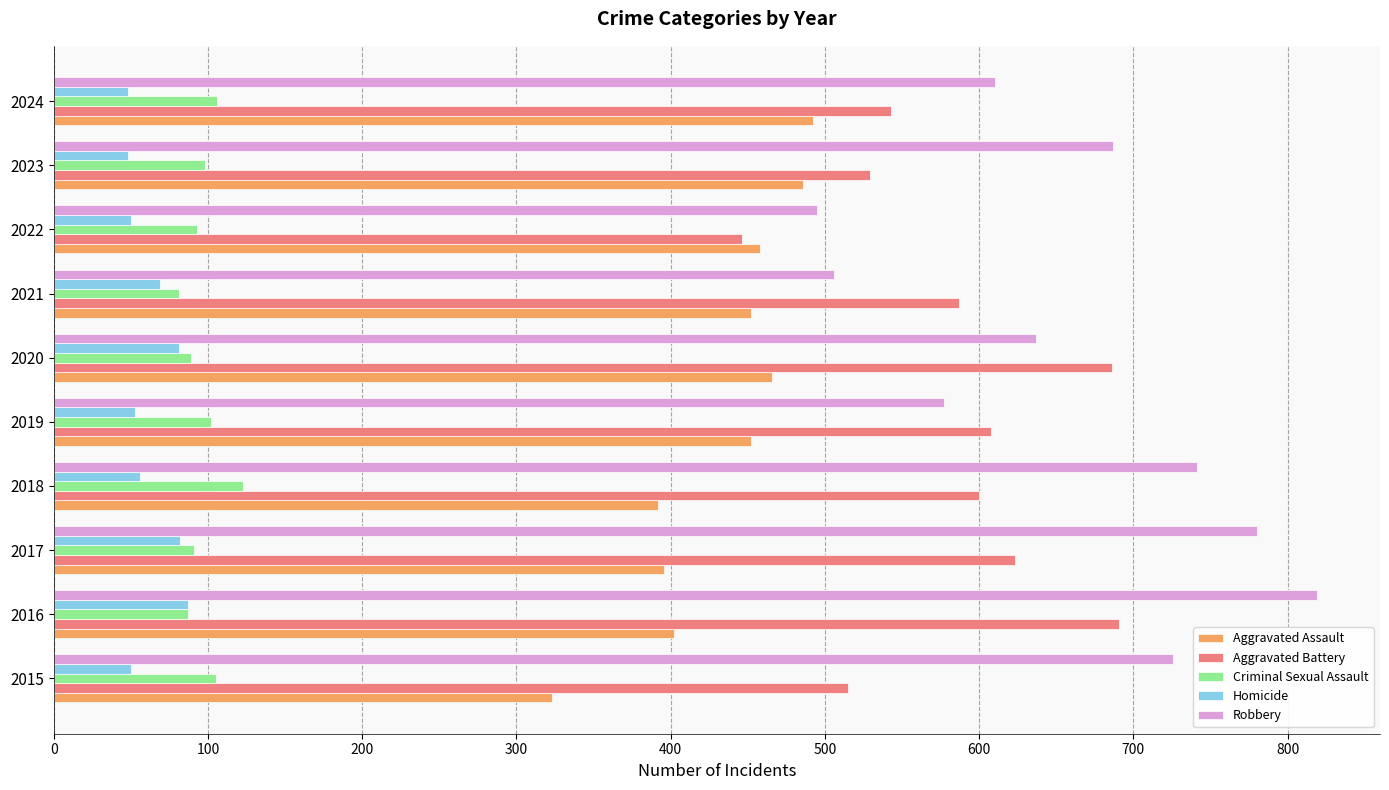

Rank the series by their maximum value, from highest to lowest.

Robbery, Aggravated Battery, Aggravated Assault, Criminal Sexual Assault, Homicide